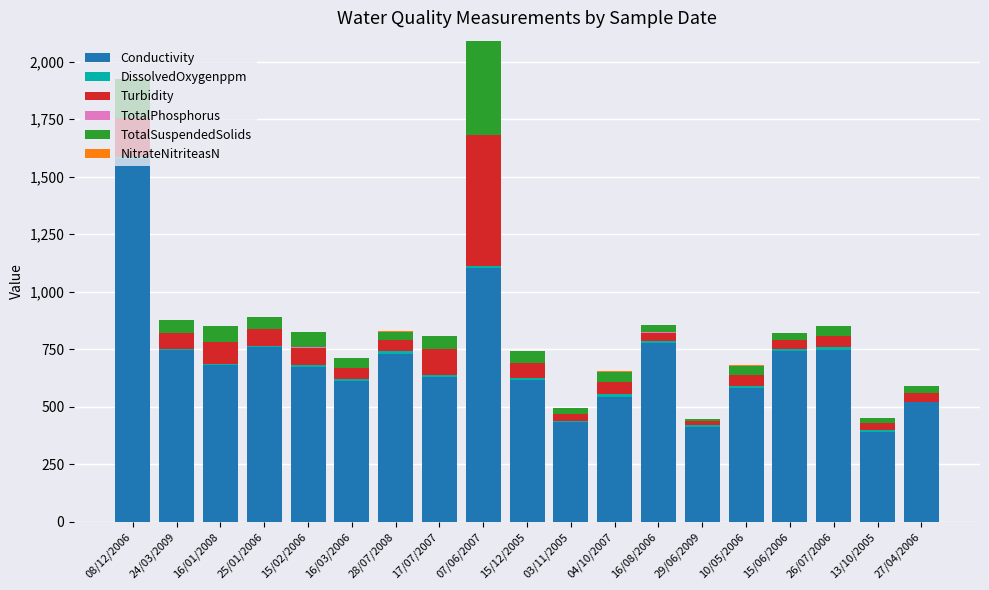

At 26/07/2006, list the series in order from smallest to largest.

TotalPhosphorus, NitrateNitriteasN, DissolvedOxygenppm, TotalSuspendedSolids, Turbidity, Conductivity